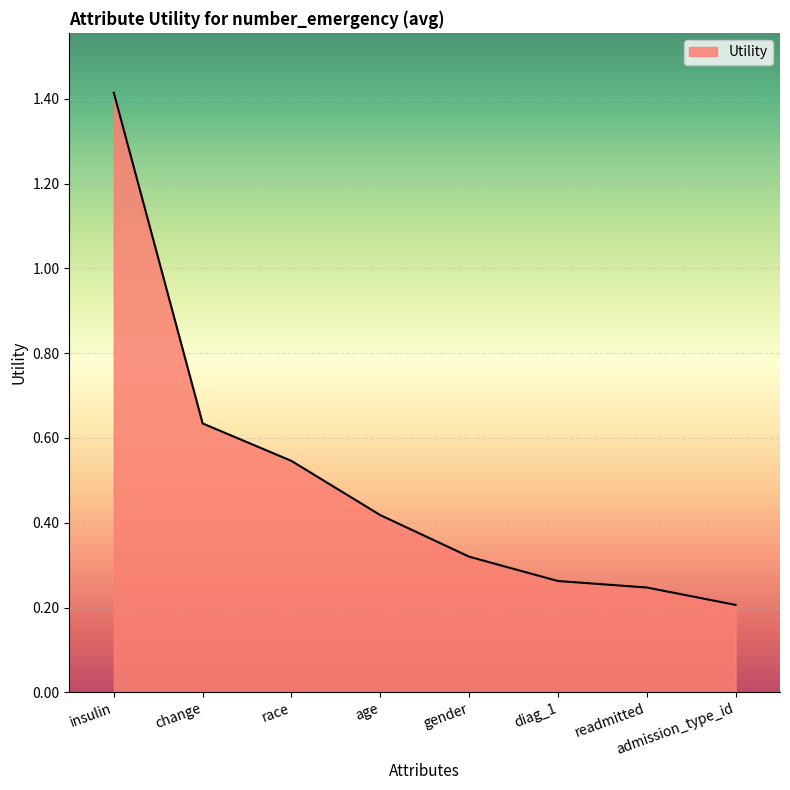

What position from the right is readmitted?

2